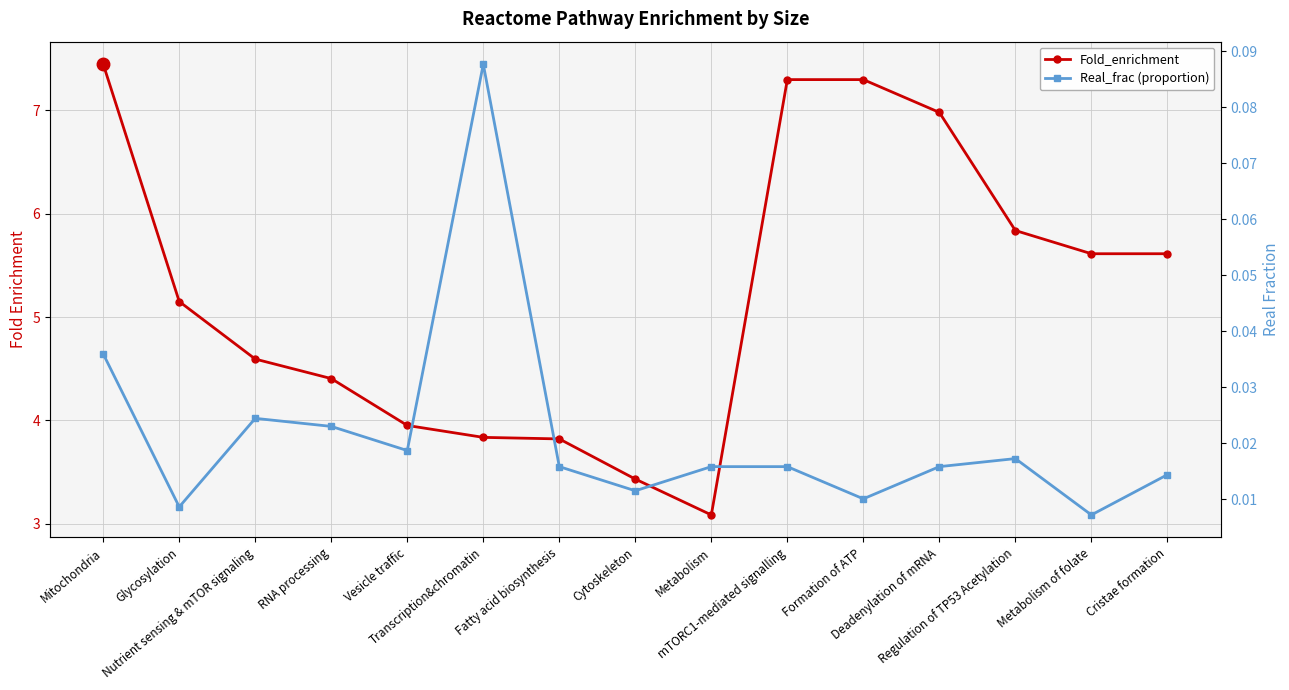

True or false: Real_frac (proportion) and Fold_enrichment intersect in this chart.

False